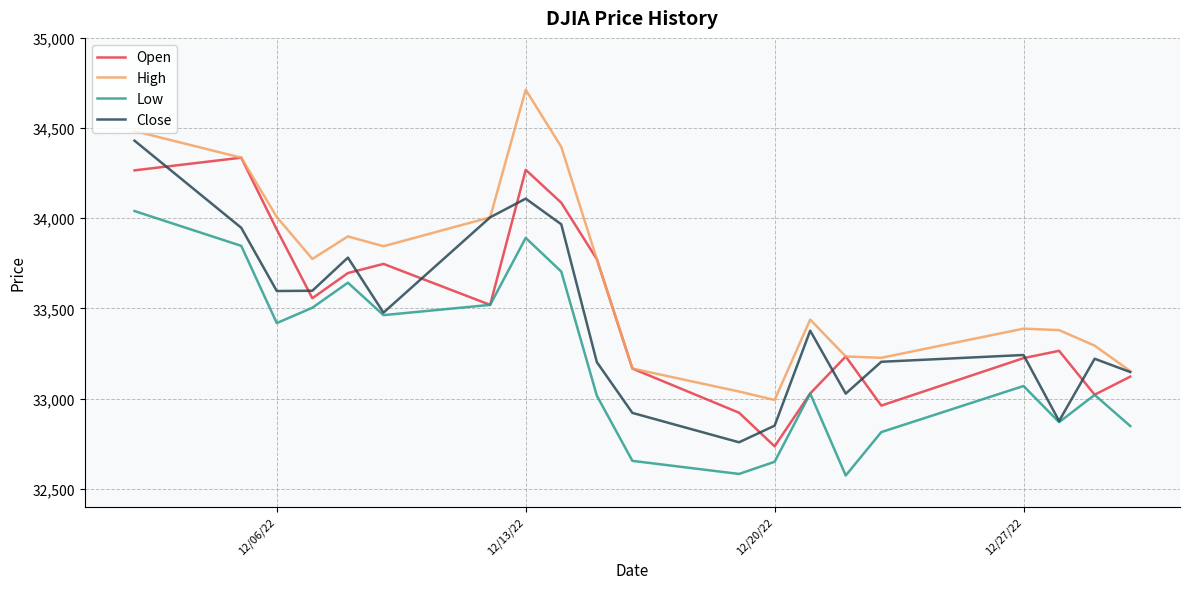

What is the minimum value for Open?

32735.2